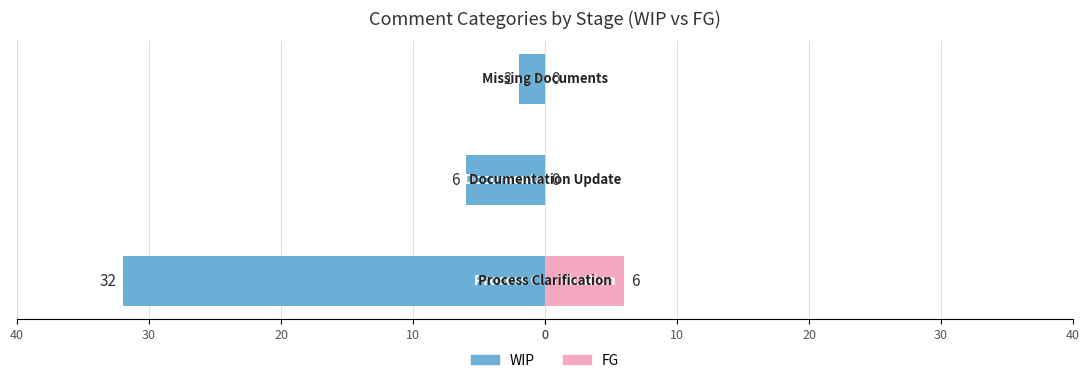

True or false: WIP has a value of -3 at 10.

False